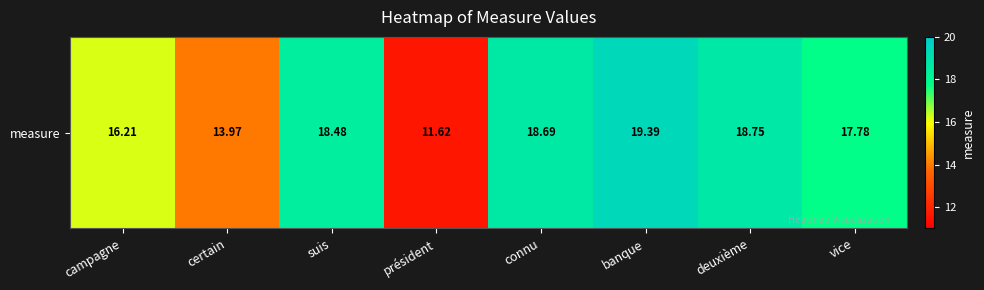

Rank the categories by value from lowest to highest.

président, certain, campagne, vice, suis, connu, deuxième, banque